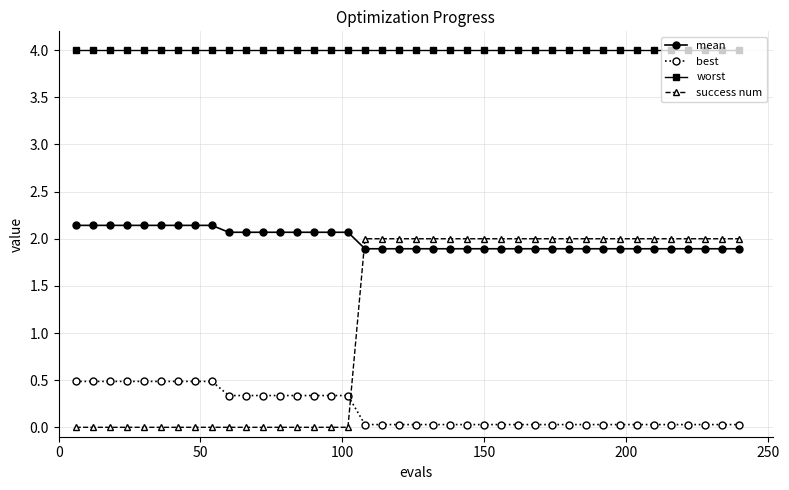

True or false: mean and best intersect in this chart.

False